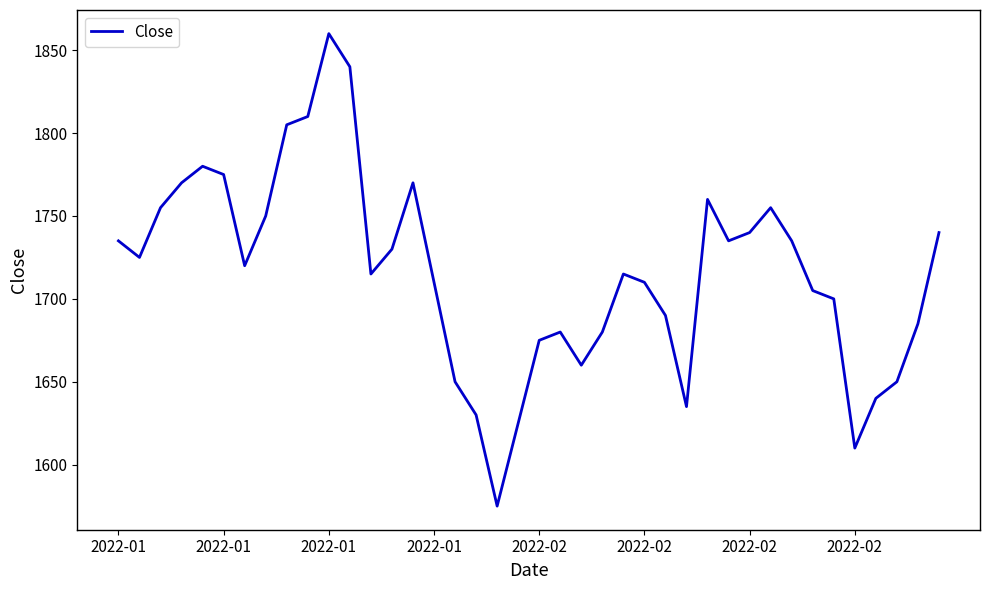

What is the sum of all values?

68630